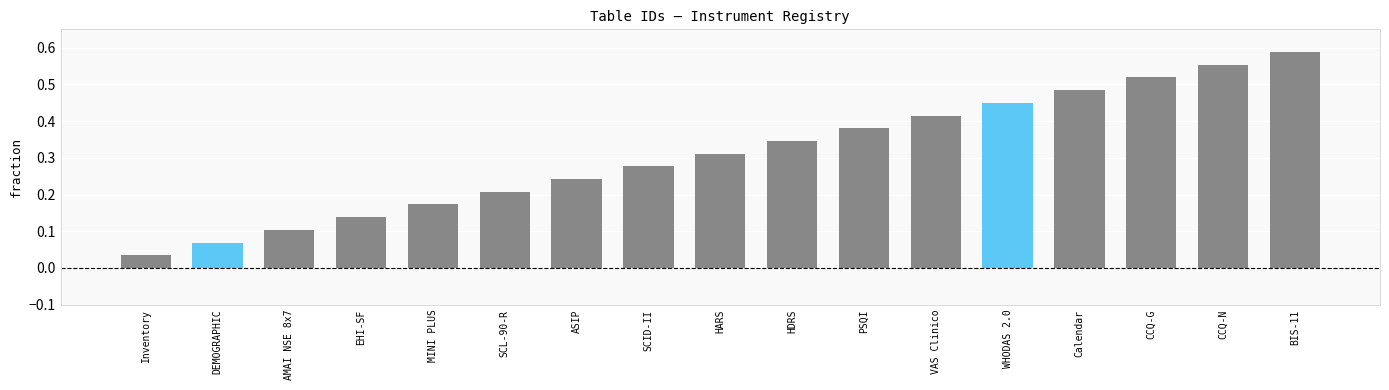

What is the change in value from MINI PLUS to CCQ-N?

+0.4